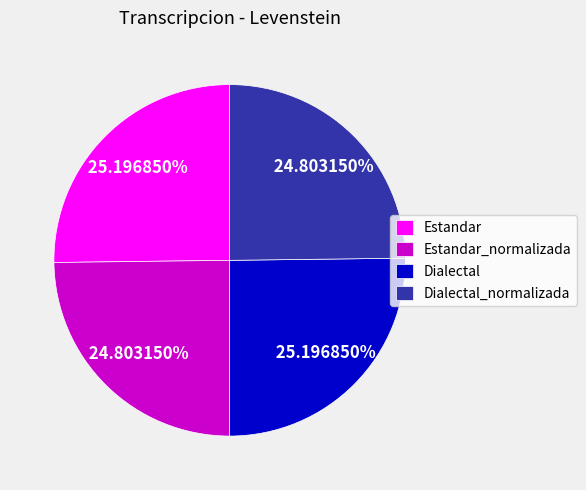

Does Estandar account for over 50% of the chart?

No